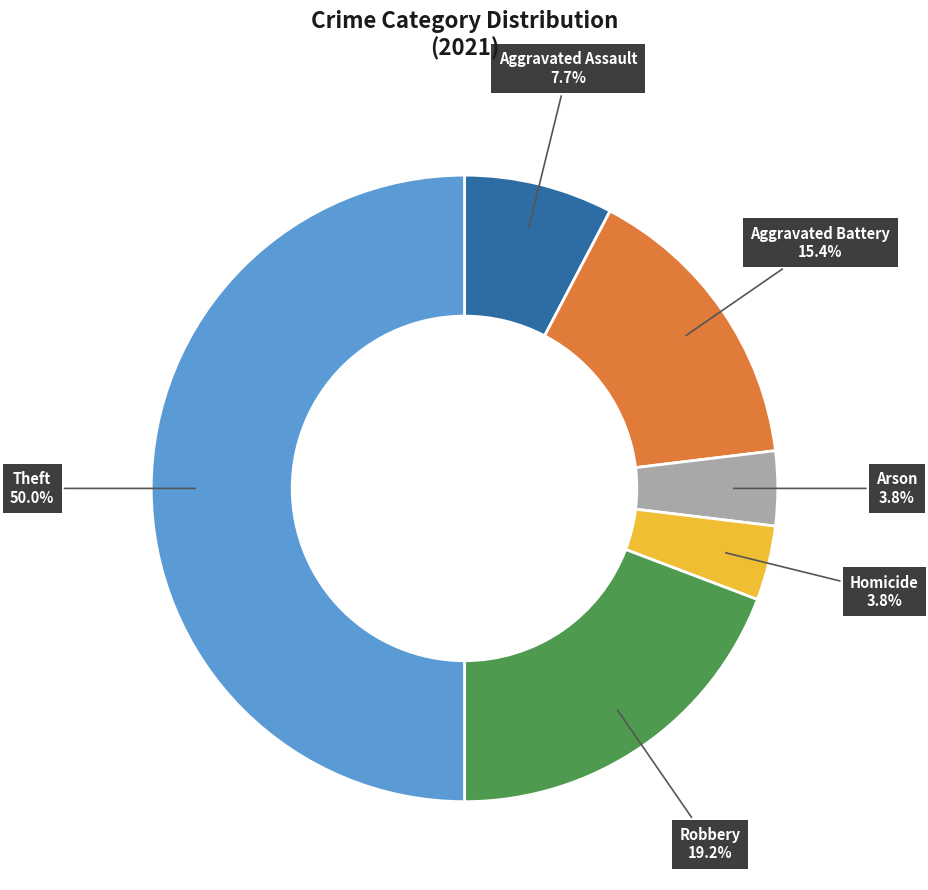

The Aggravated Battery slice represents 15% of the pie. True or false?

True